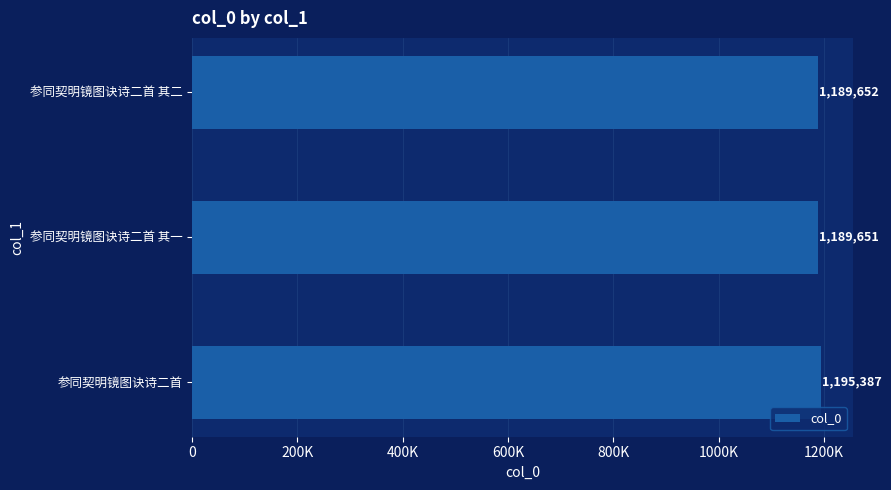

What is the minimum value shown in the chart?

1189651